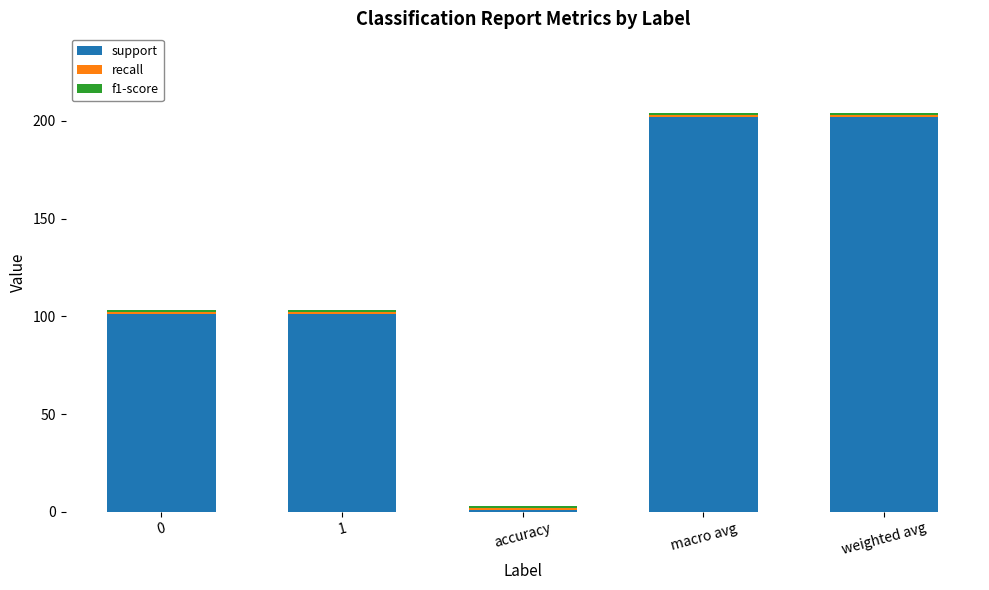

What is the sum of all support values?

607